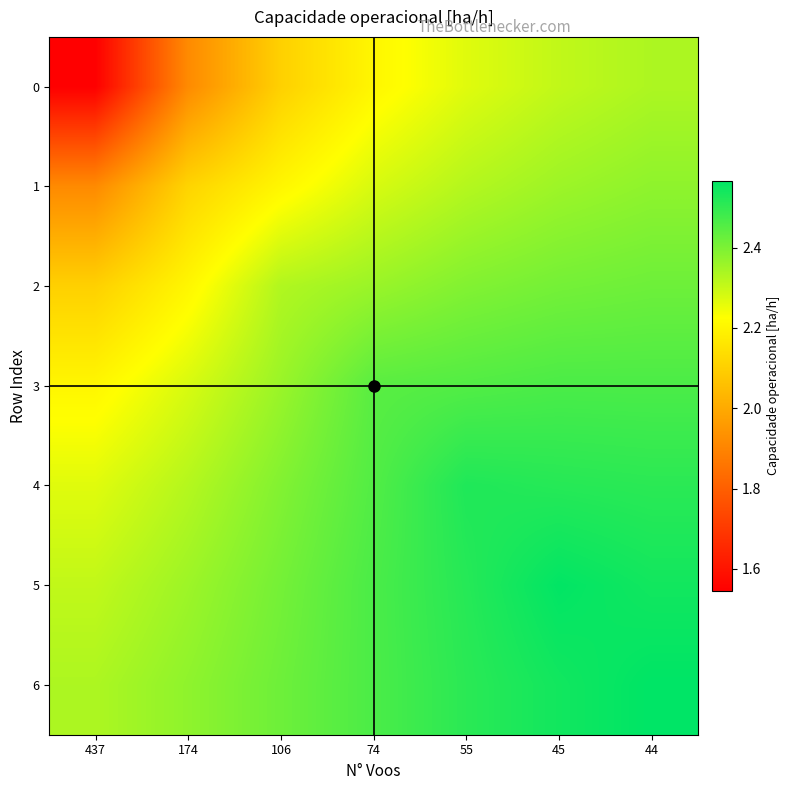

Which label corresponds to the largest value in the chart?

44